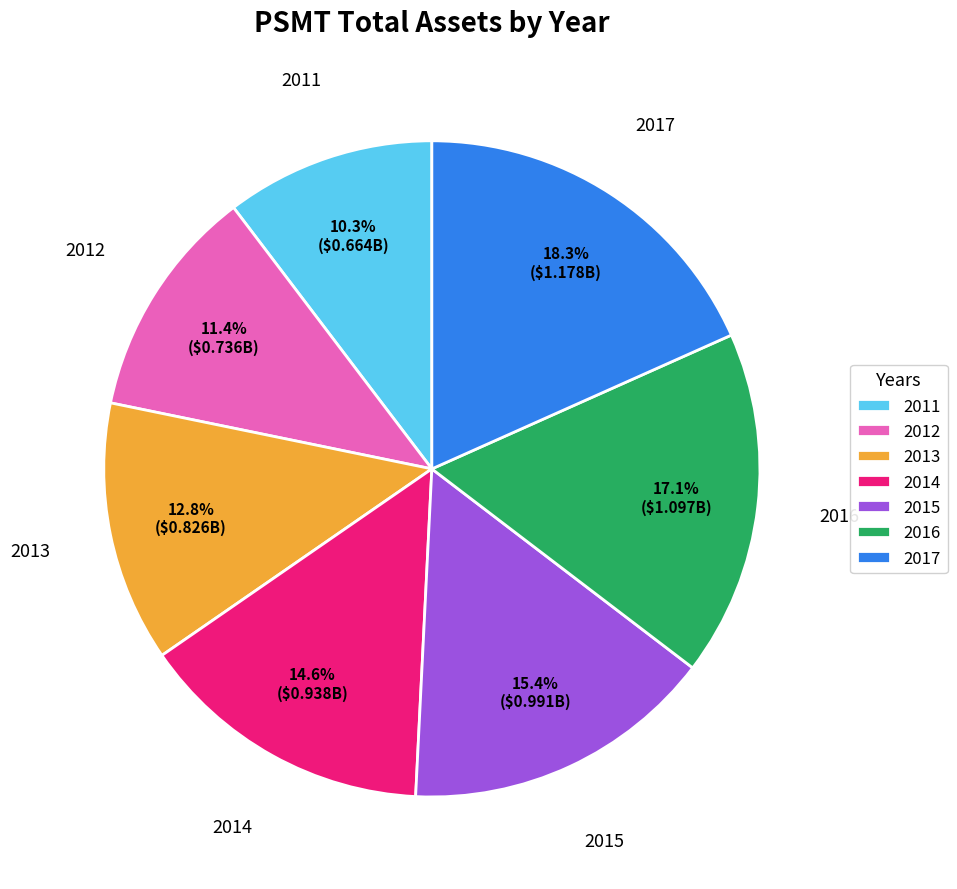

Count the number of slices in the pie.

7